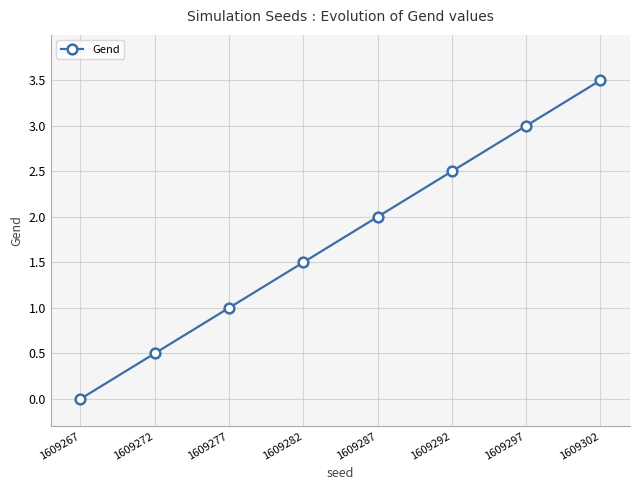

What is the value of the 2nd point from the left?

0.5